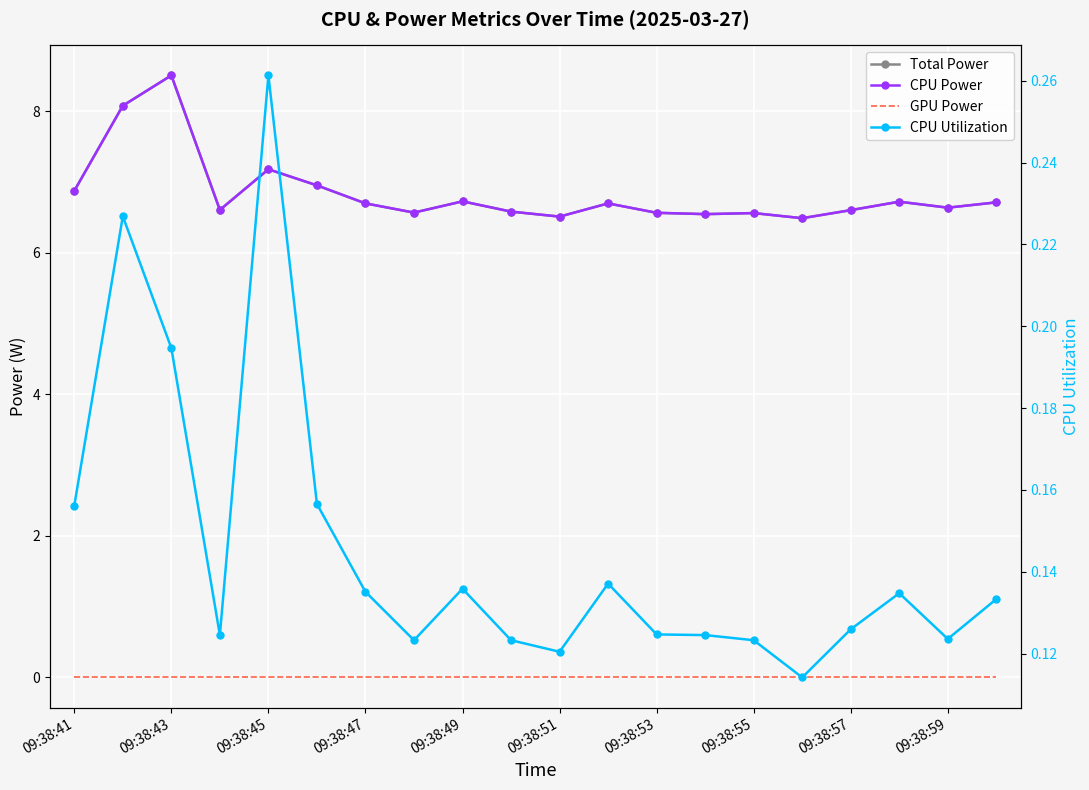

Reading left to right, transcribe all the data shown in this chart.

Total Power: 6.9	8.1	8.5	6.6	7.2	7.0	6.7	6.6	6.7	6.6	6.5	6.7	6.6	6.5	6.6	6.5	6.6	6.7	6.6	6.7
CPU Power: 6.9	8.1	8.5	6.6	7.2	7.0	6.7	6.6	6.7	6.6	6.5	6.7	6.6	6.5	6.6	6.5	6.6	6.7	6.6	6.7
GPU Power: 0.0	0.0	0.0	0.0	0.0	0.0	0.0	0.0	0.0	0.0	0.0	0.0	0.0	0.0	0.0	0.0	0.0	0.0	0.0	0.0
CPU Utilization: 0.2	0.2	0.2	0.1	0.3	0.2	0.1	0.1	0.1	0.1	0.1	0.1	0.1	0.1	0.1	0.1	0.1	0.1	0.1	0.1